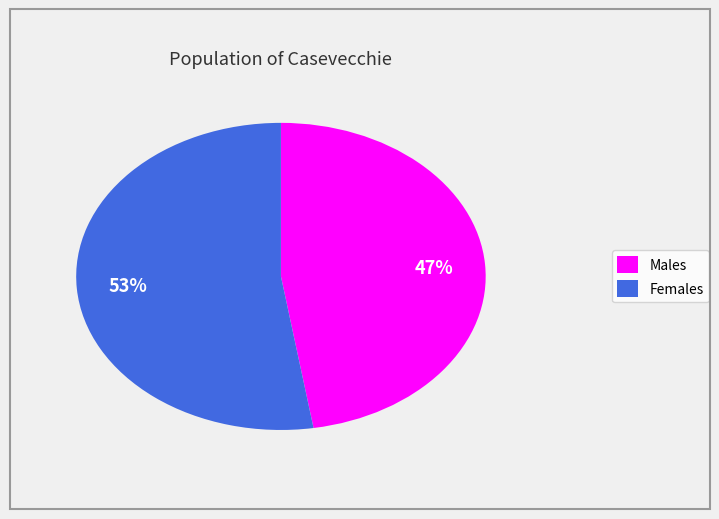

True or false: Males accounts for 33% of the total.

False